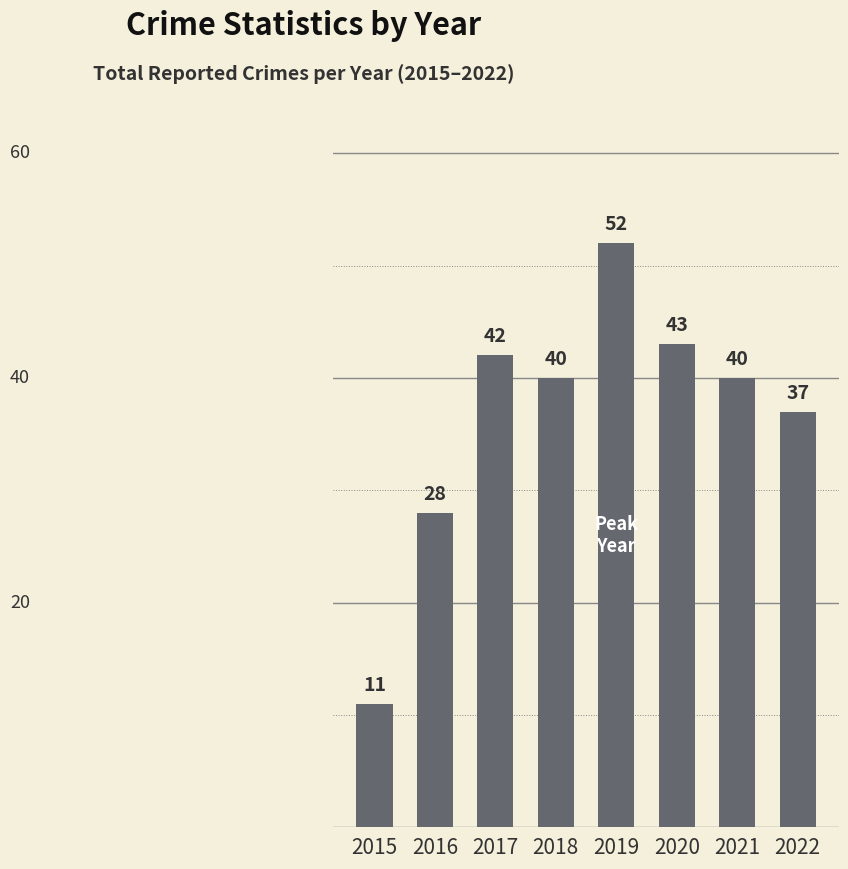

What is the maximum value shown in the chart?

52